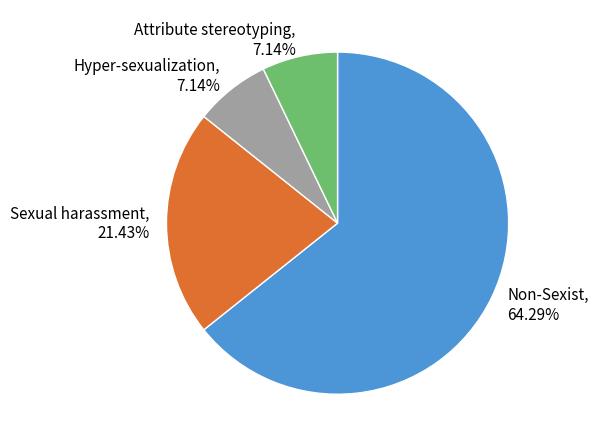

Combined, do Attribute stereotyping, 7.14% and Non-Sexist, 64.29% account for over 50%?

Yes